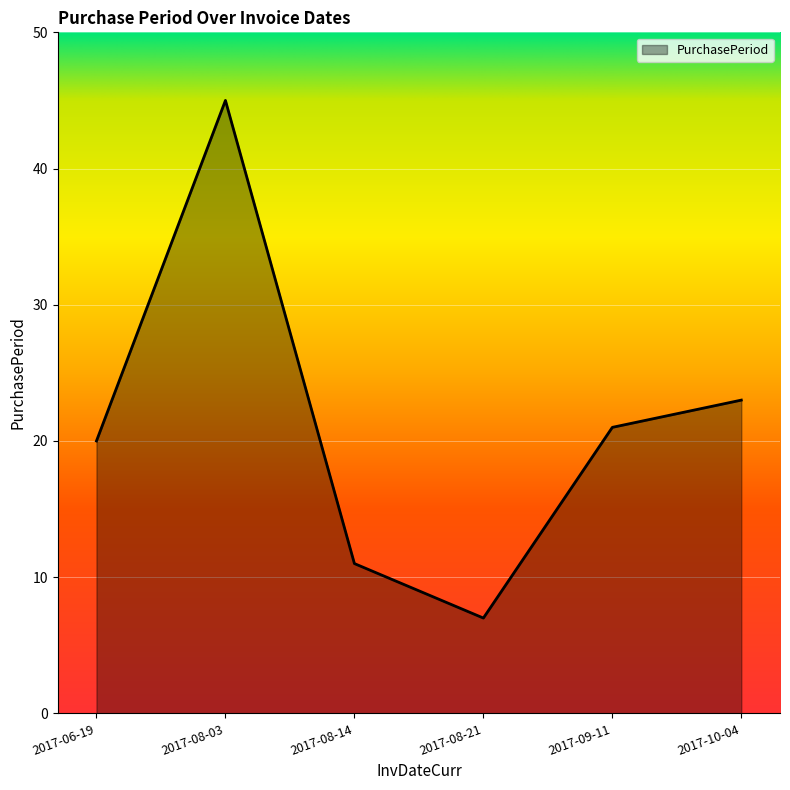

Rank the categories by value from lowest to highest.

2017-08-21, 2017-08-14, 2017-06-19, 2017-09-11, 2017-10-04, 2017-08-03